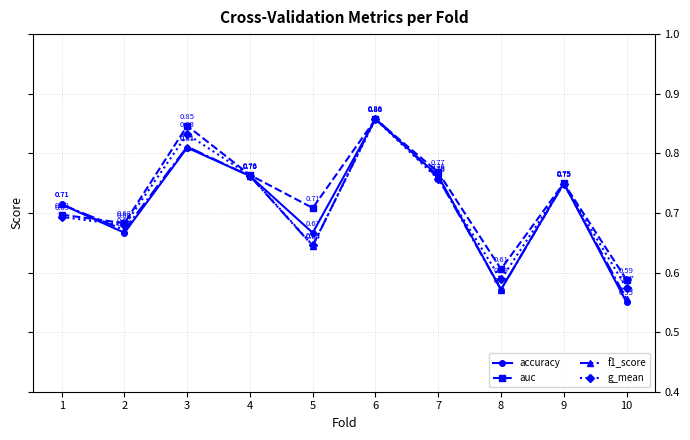

Which series has the widest spread of values?

accuracy